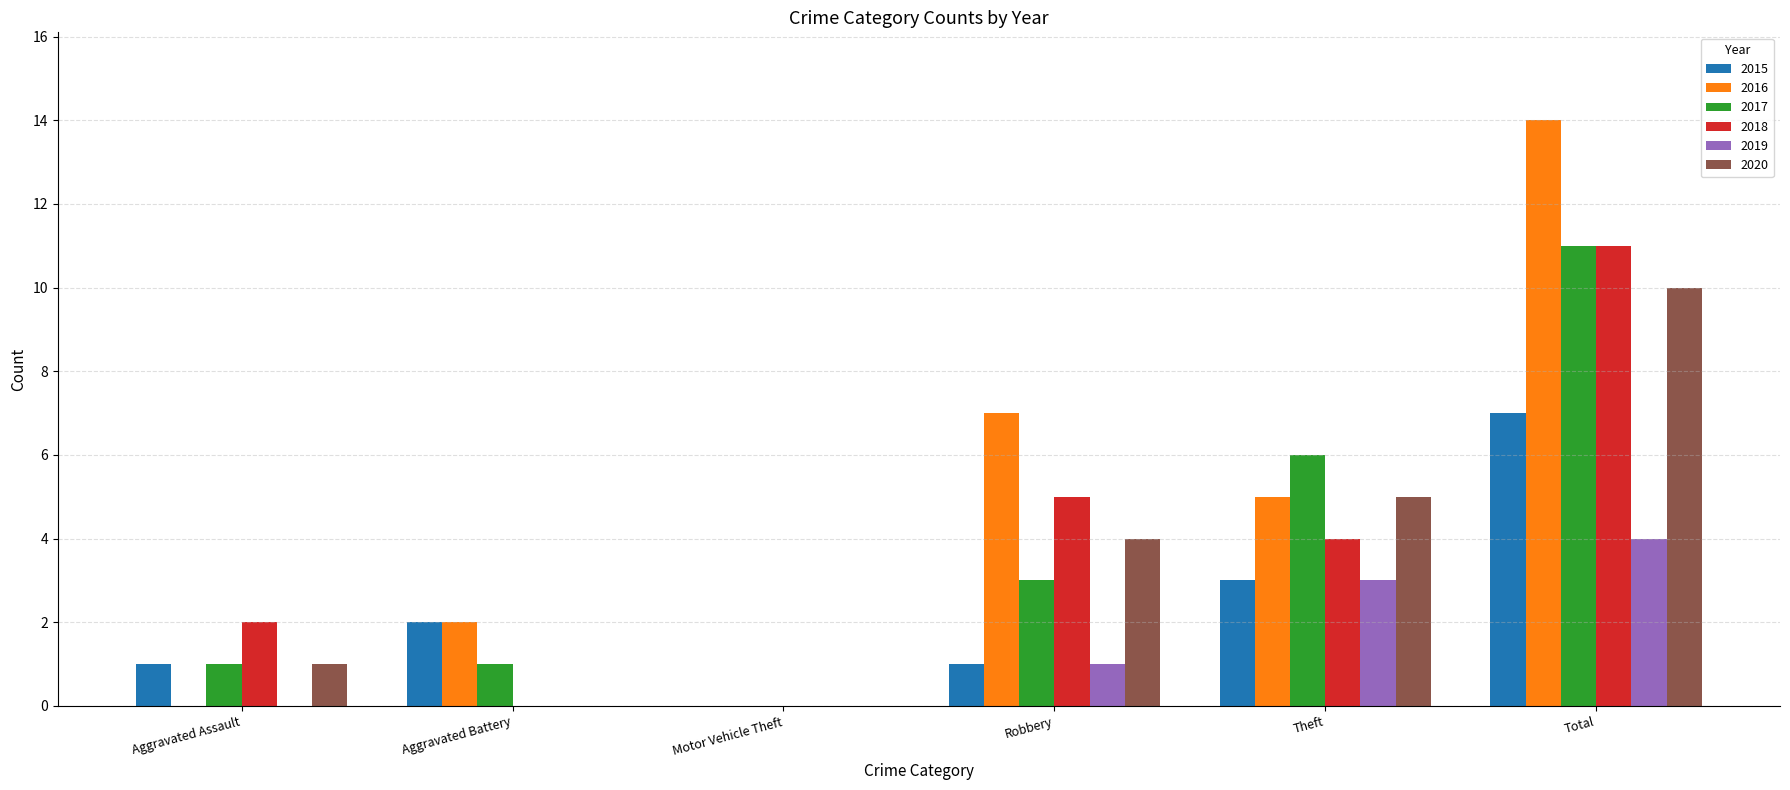

What is the sum of the 2019 values at Aggravated Battery and Robbery?

1